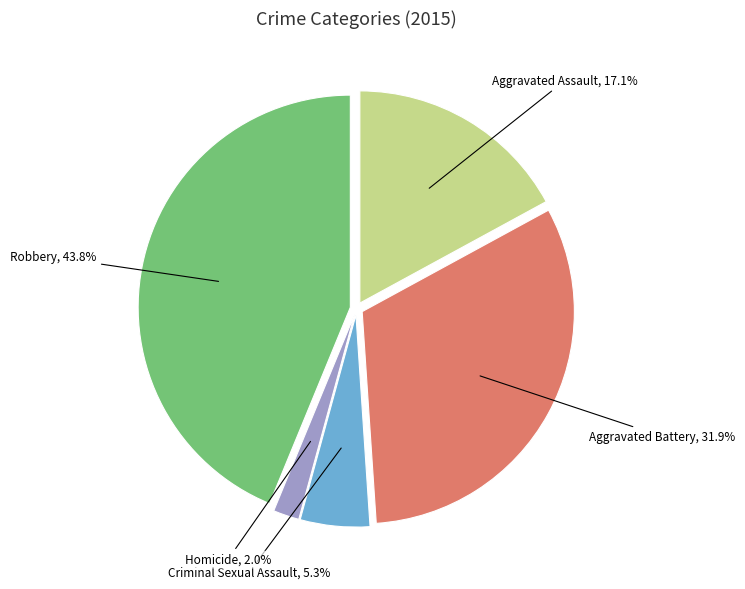

Which has a higher value, Robbery or Aggravated Assault?

Robbery